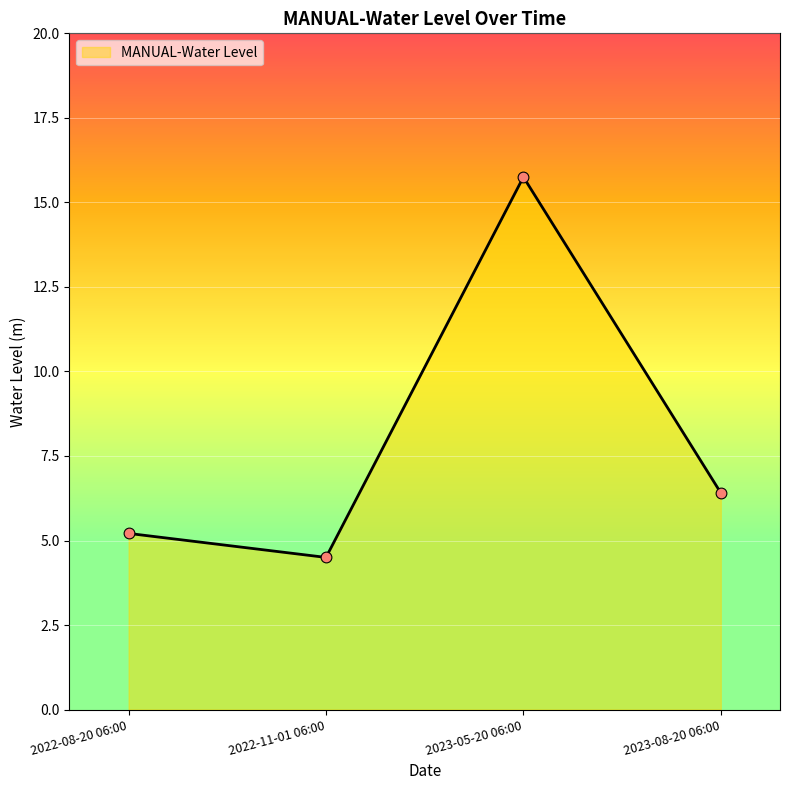

What is the change in value from 2022-11-01 06:00 to 2023-08-20 06:00?

+1.9